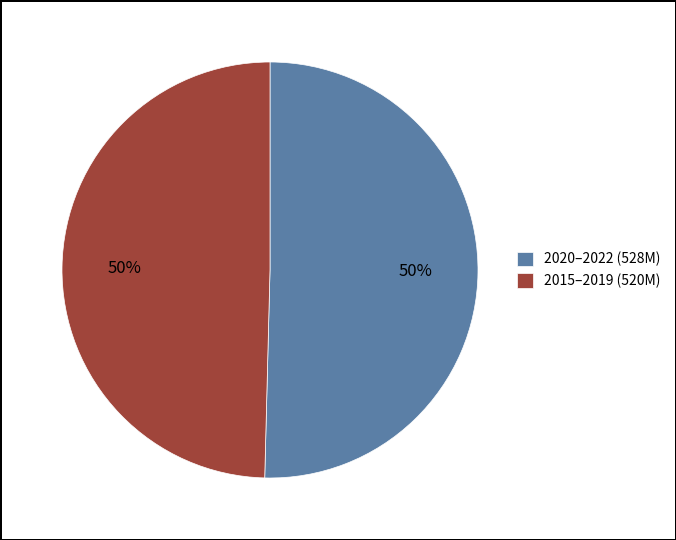

To the nearest percent, what percentage of the pie is 2015–2019 (520M)?

50%